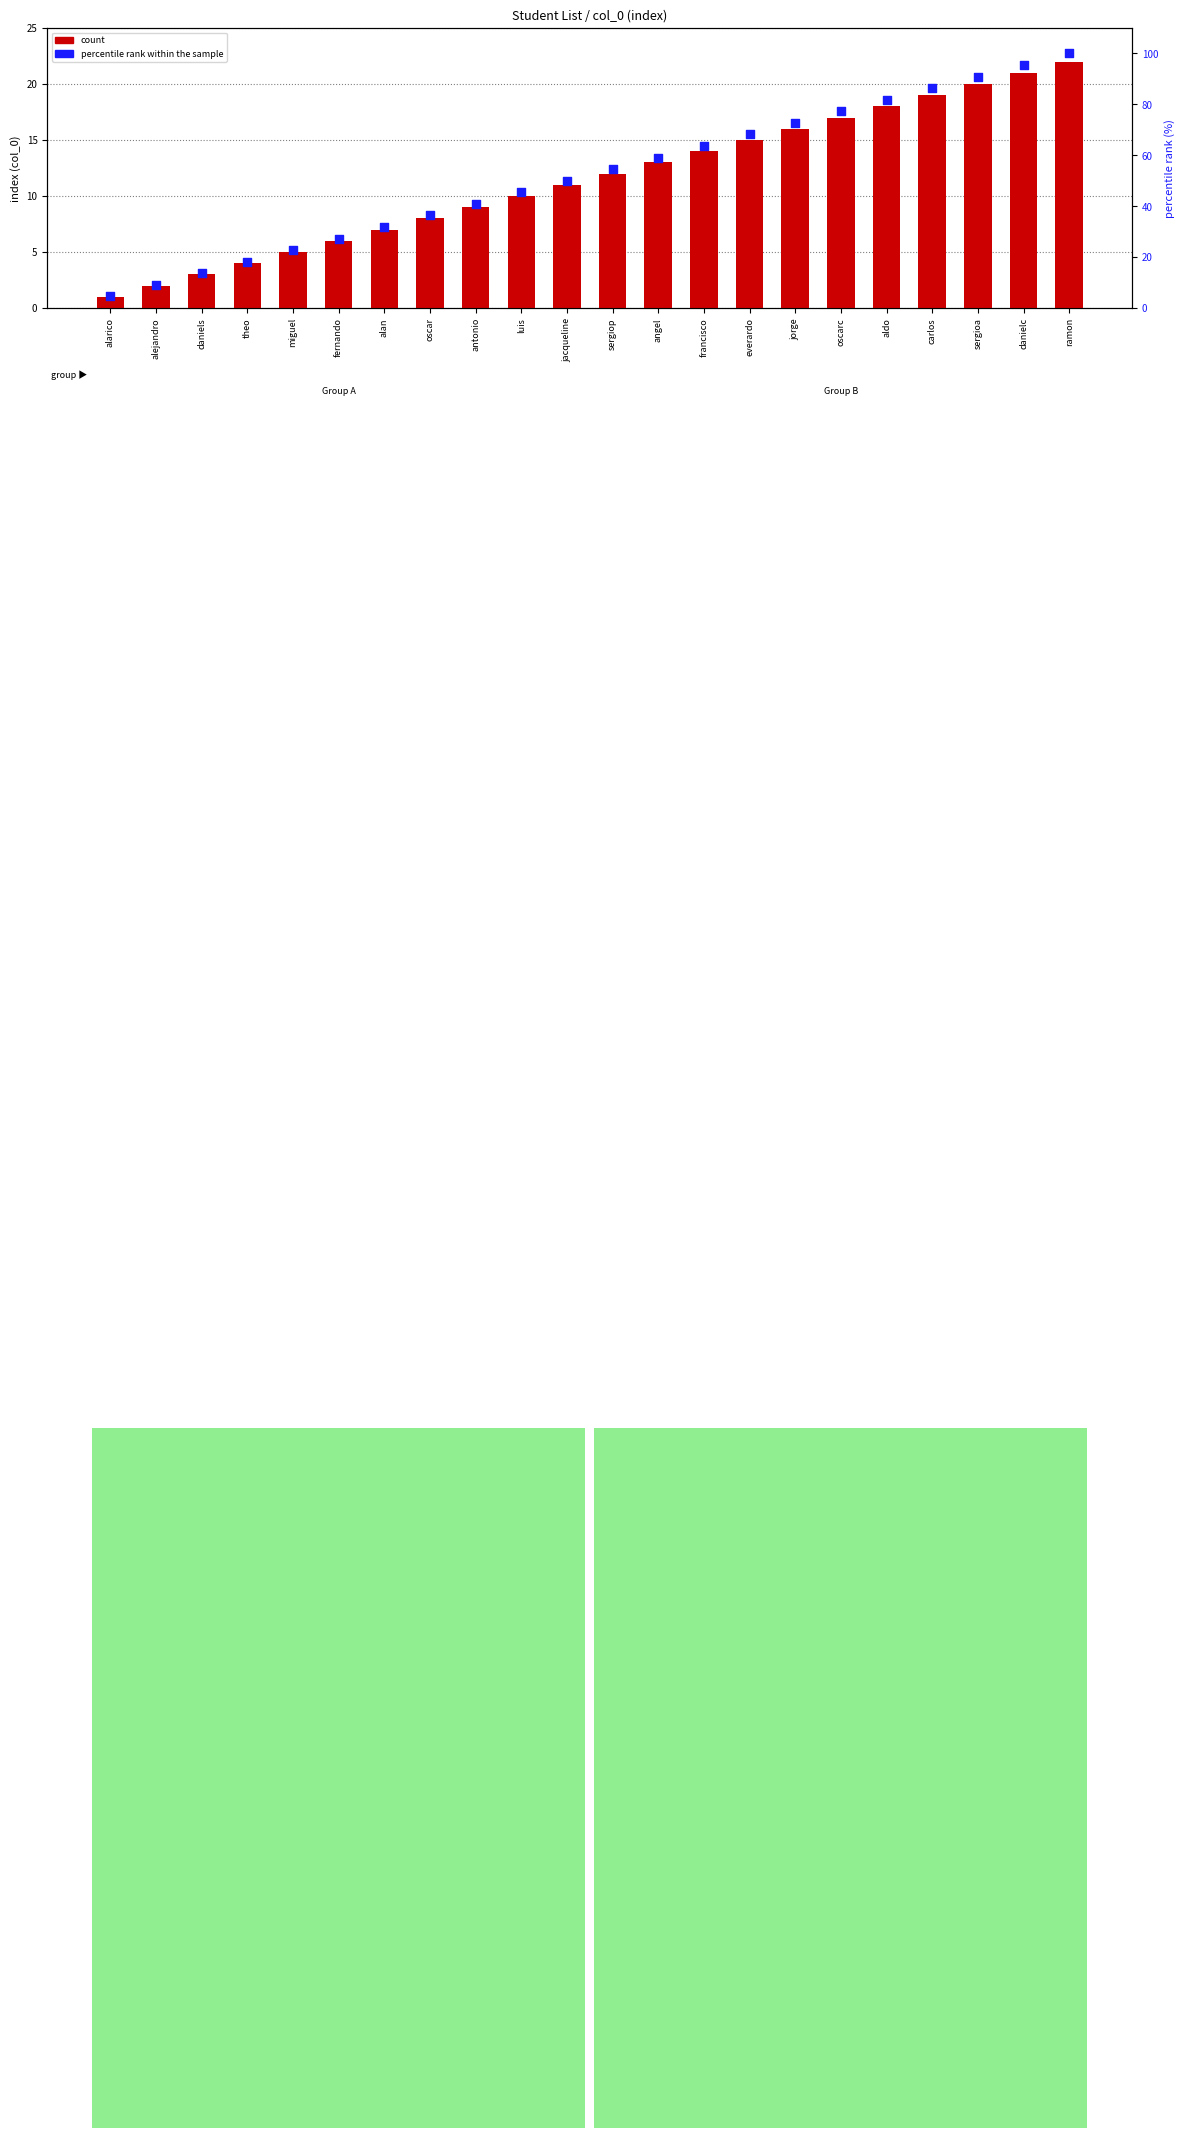

Which series contains the highest Y value?

percentile rank within the sample